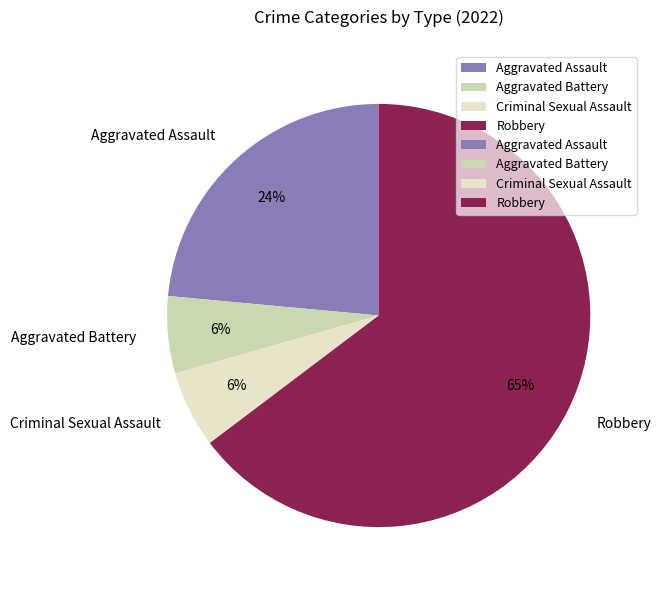

To the nearest percent, what percentage of the pie is Aggravated Battery?

6%